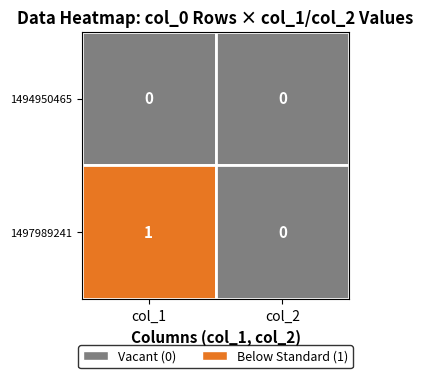

The value of 1497989241 at col_2 is 0. True or false?

True